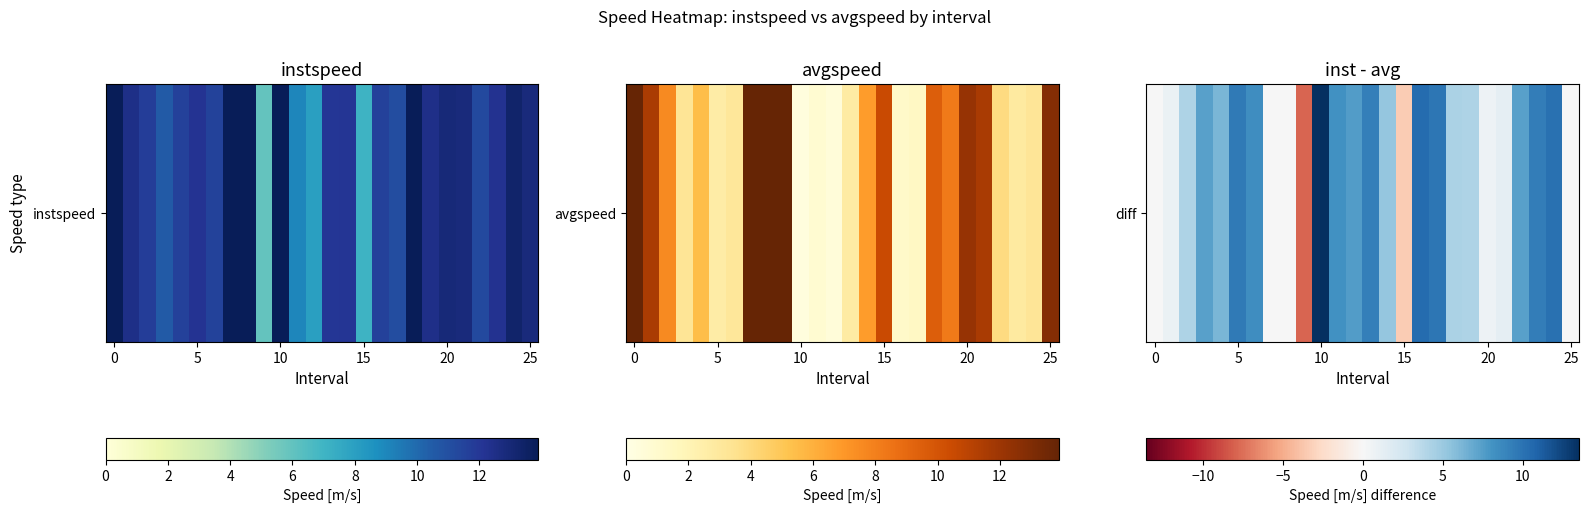

Which category has the highest value across all series?

10